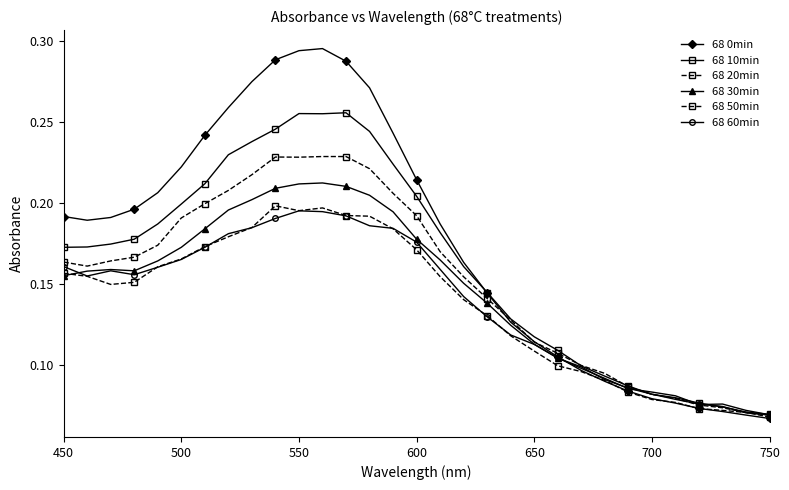

What is the value of the 68 30min point at the 26th from the left?

0.1